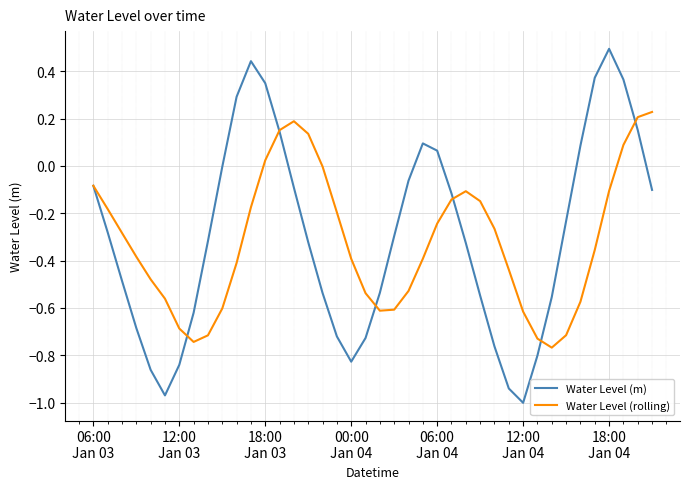

Which series has the largest range (max minus min)?

Water Level (m)